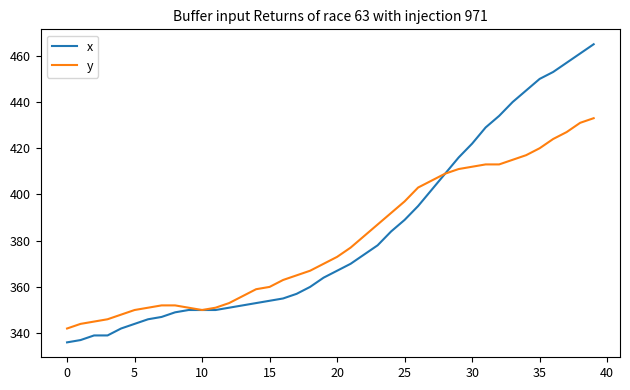

Rank the series by their maximum value, from lowest to highest.

y, x